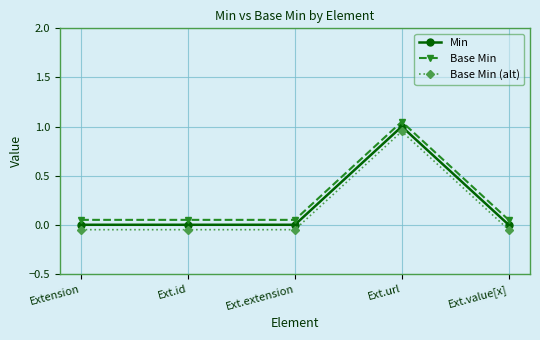

What is the difference between the maximum and minimum values in the Min series?

1.0